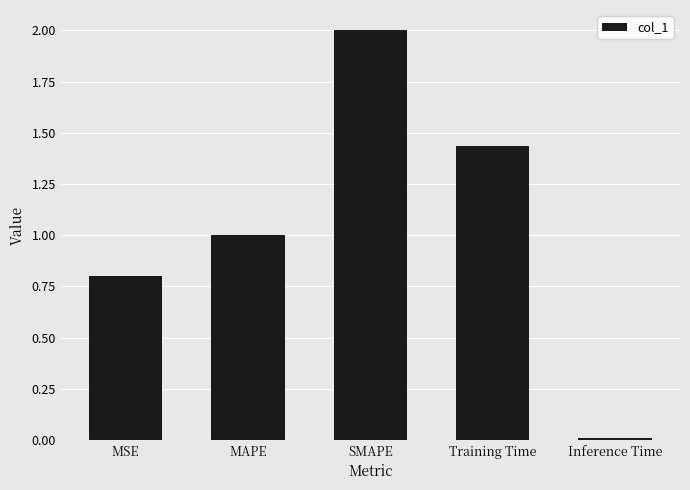

What is the sum of the values at MAPE and Training Time?

2.4